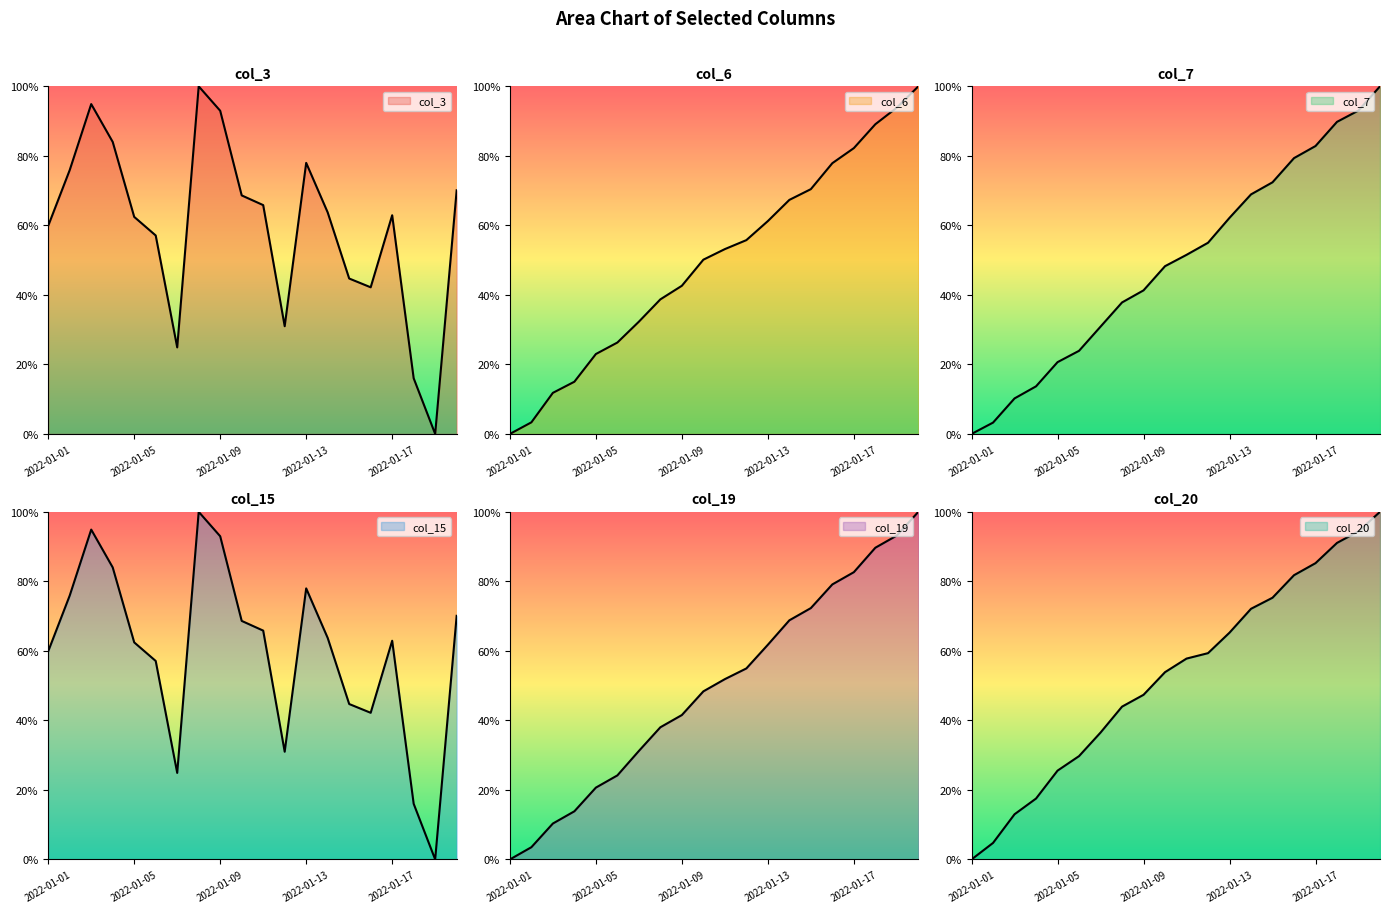

What is the spread (max minus min) of values at 2022-01-13?

16.7